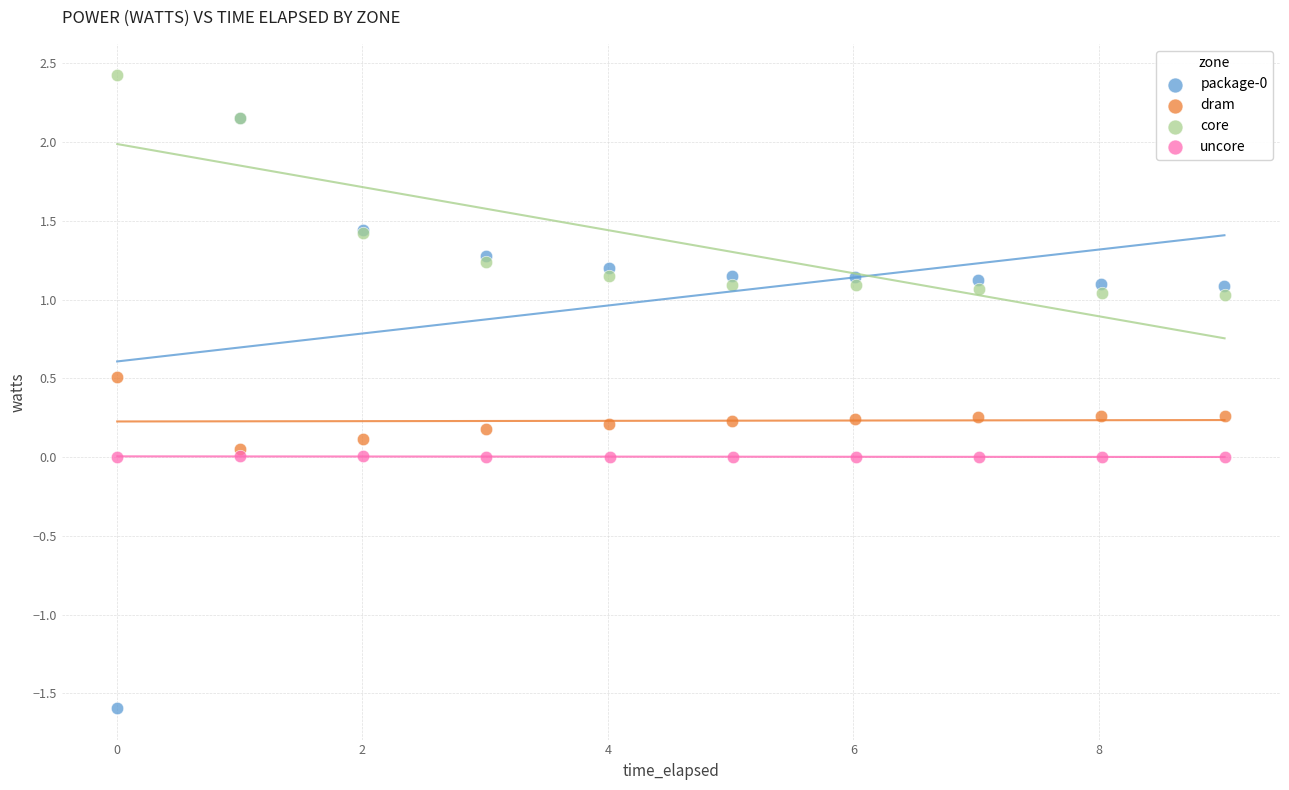

Which series contains the highest Y value?

core